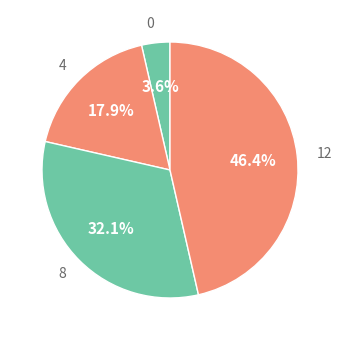

Is it true that 4 is 18% of the pie?

True